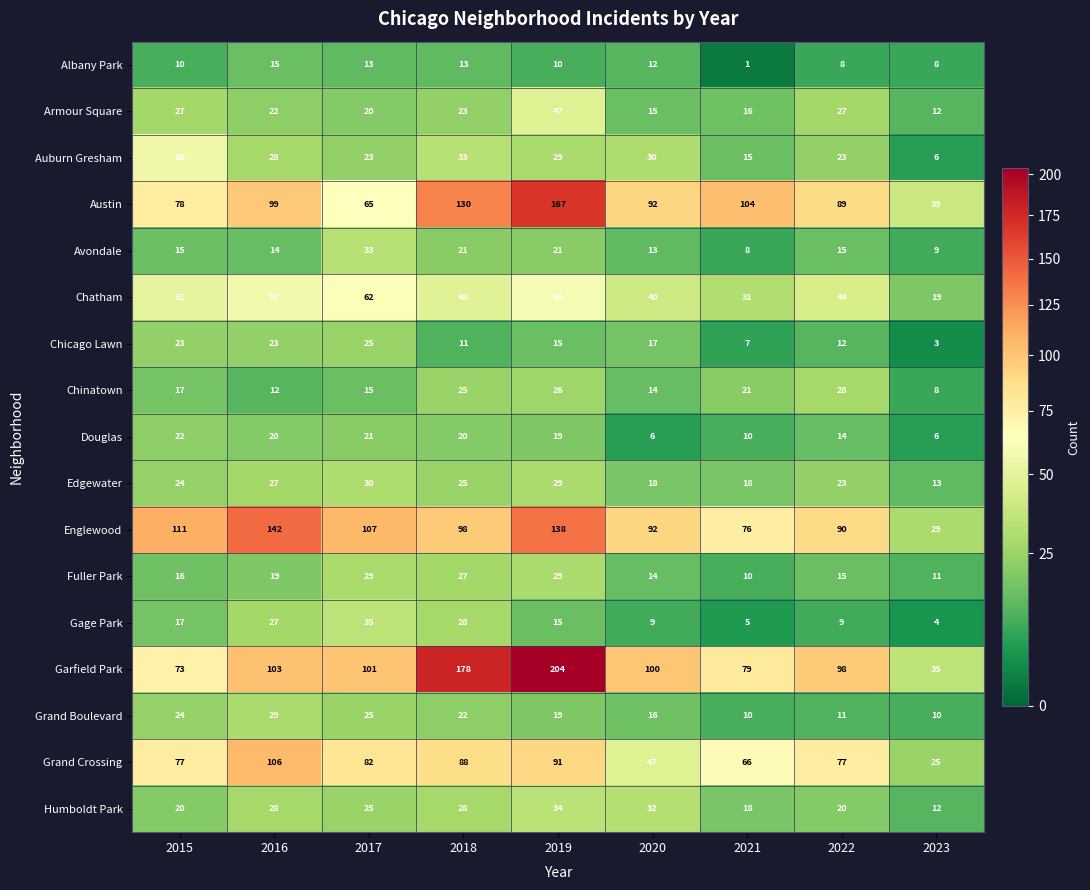

How many categories are shown in the chart?

9